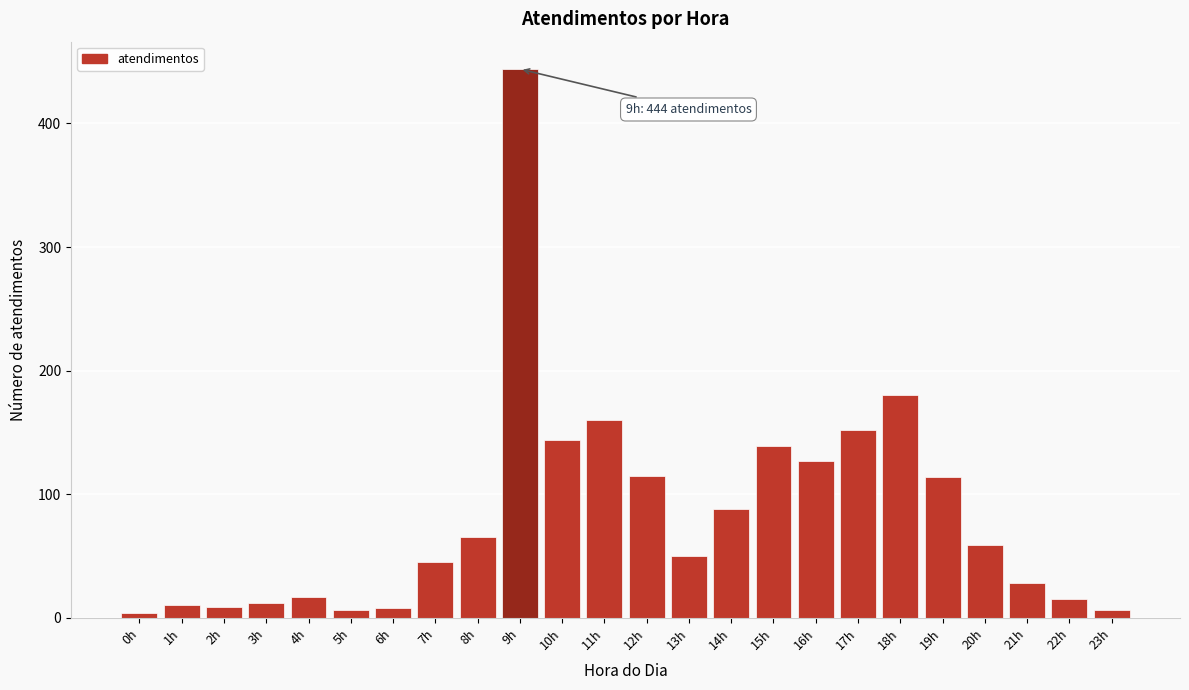

What is the greatest value displayed?

444